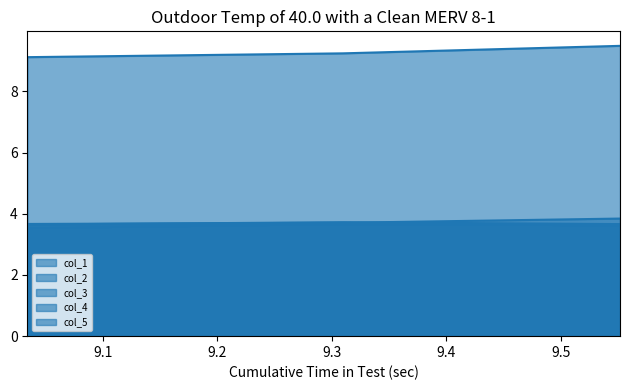

What is the value of the col_4 point at the 2nd from the left?

3.7